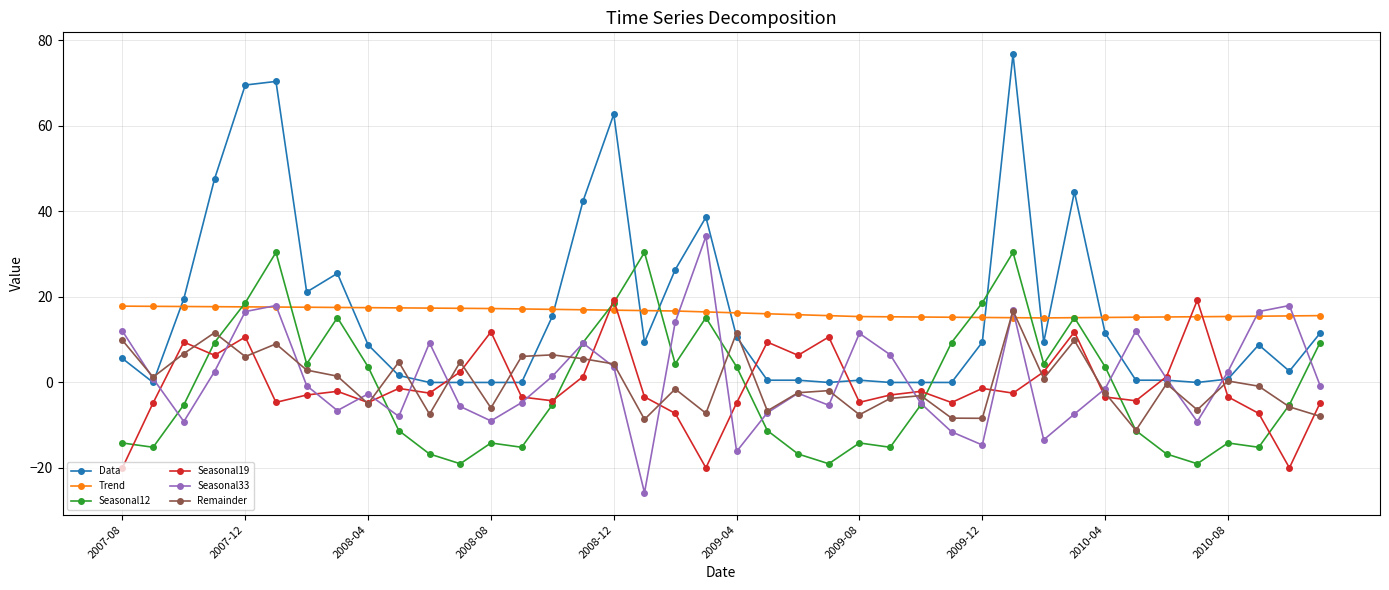

What is the minimum value shown in the chart?

-25.8